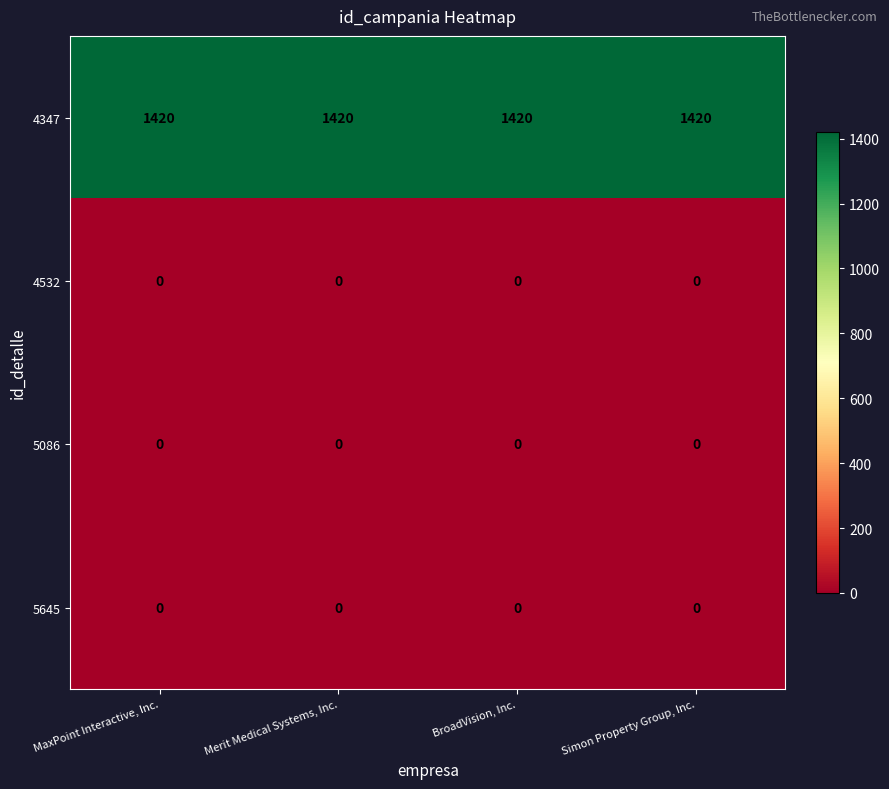

What is the spread (max minus min) of values at BroadVision, Inc.?

1420